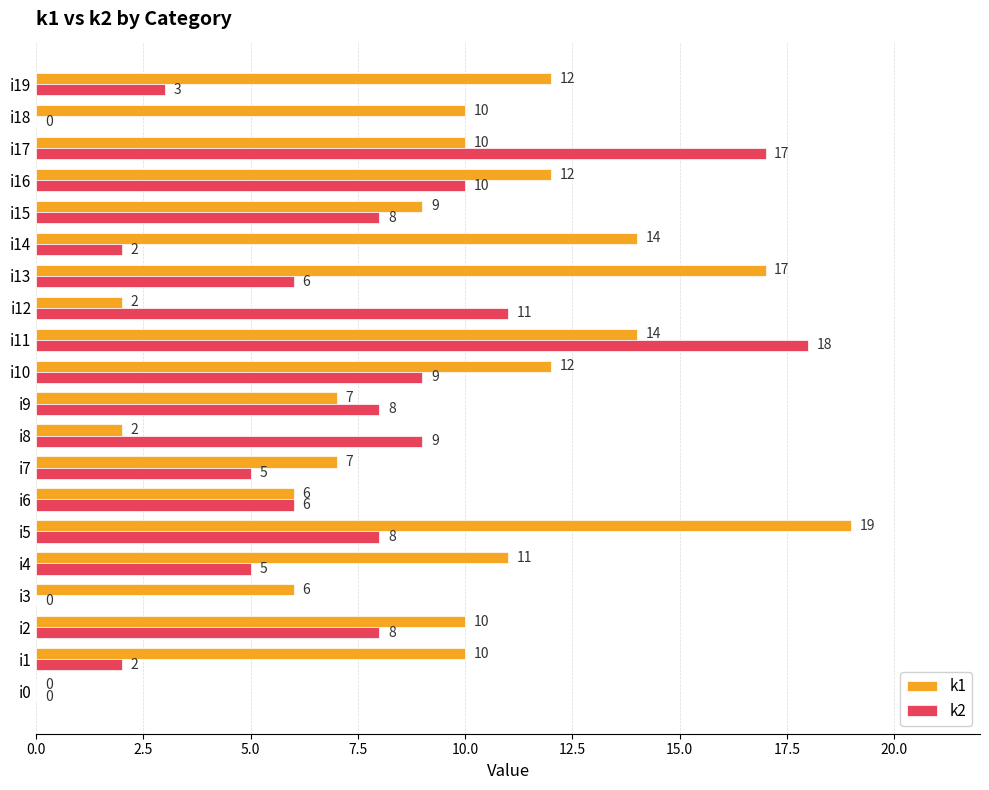

What is the sum of the k1 values at i6 and i10?

18